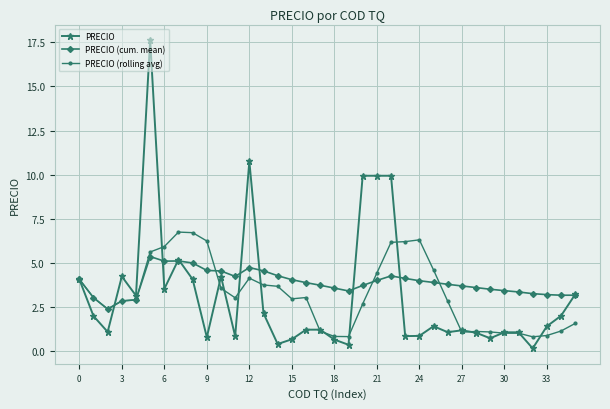

True or false: PRECIO (cum. mean) has more than 1 points higher than both neighbors.

True